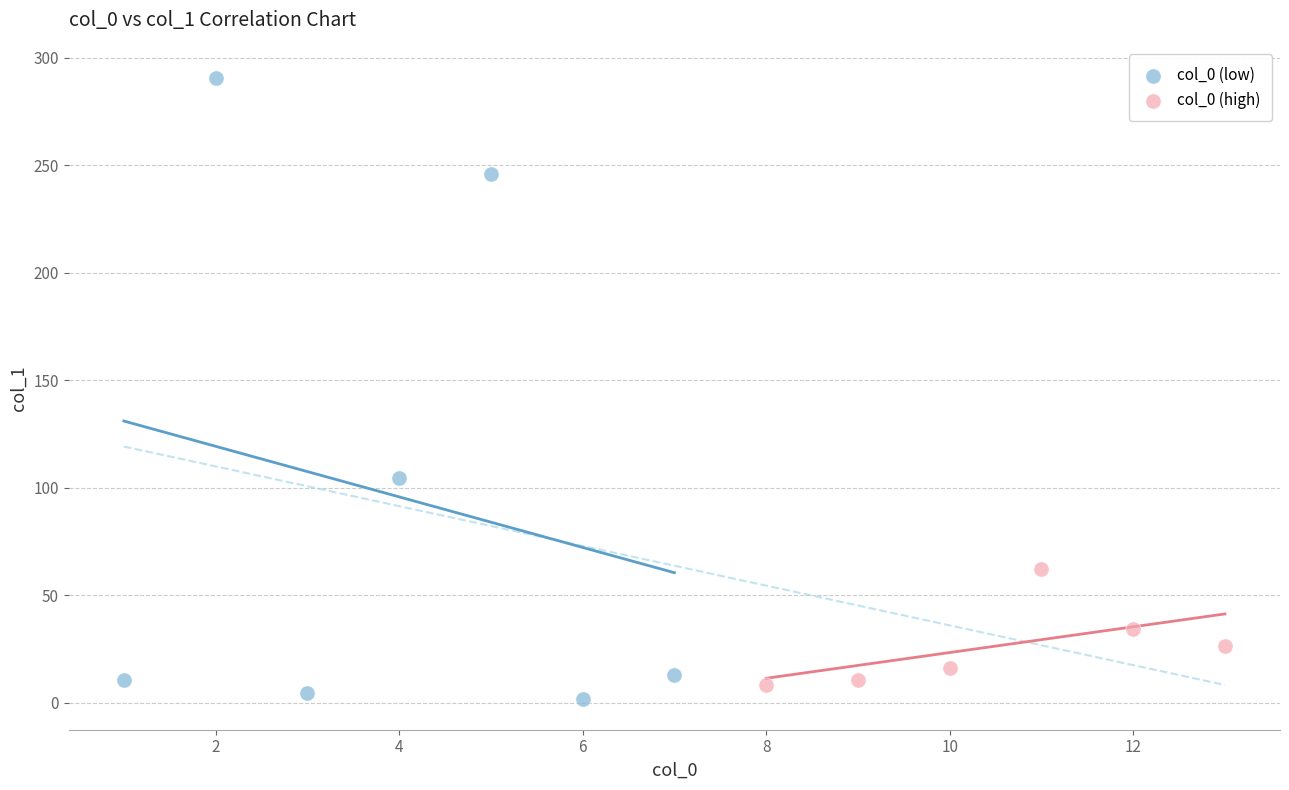

Which series has the widest spread of Y values?

col_0 (low)